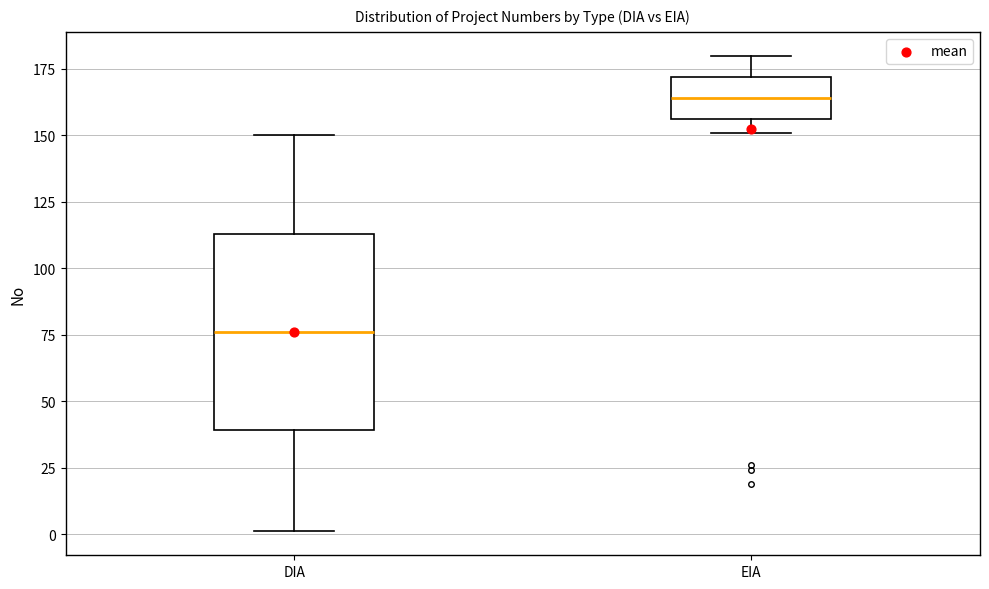

Which box's median line is the highest?

EIA